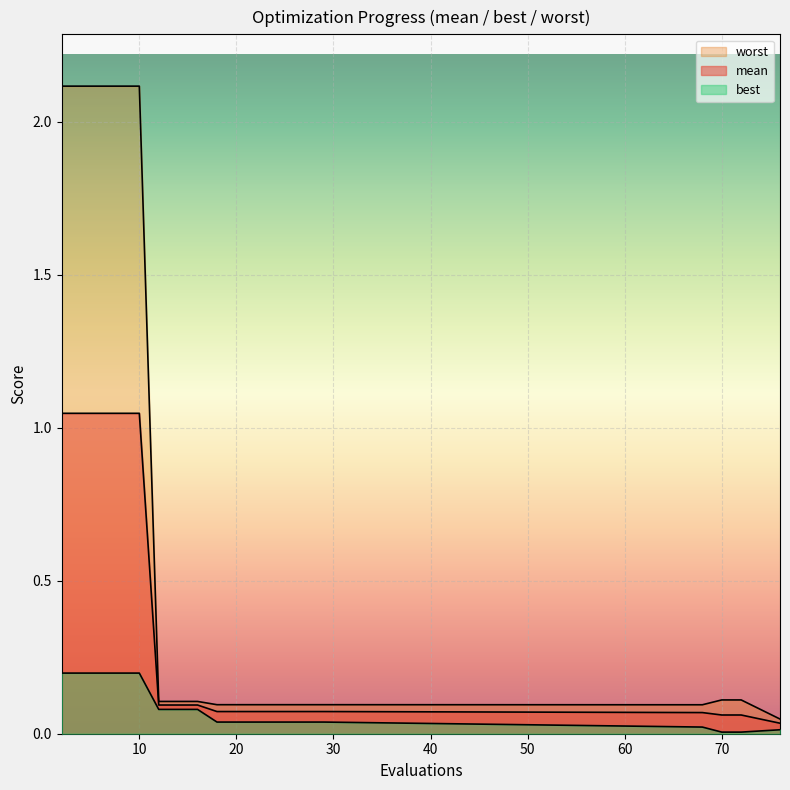

What is the average value of the worst series?

0.6